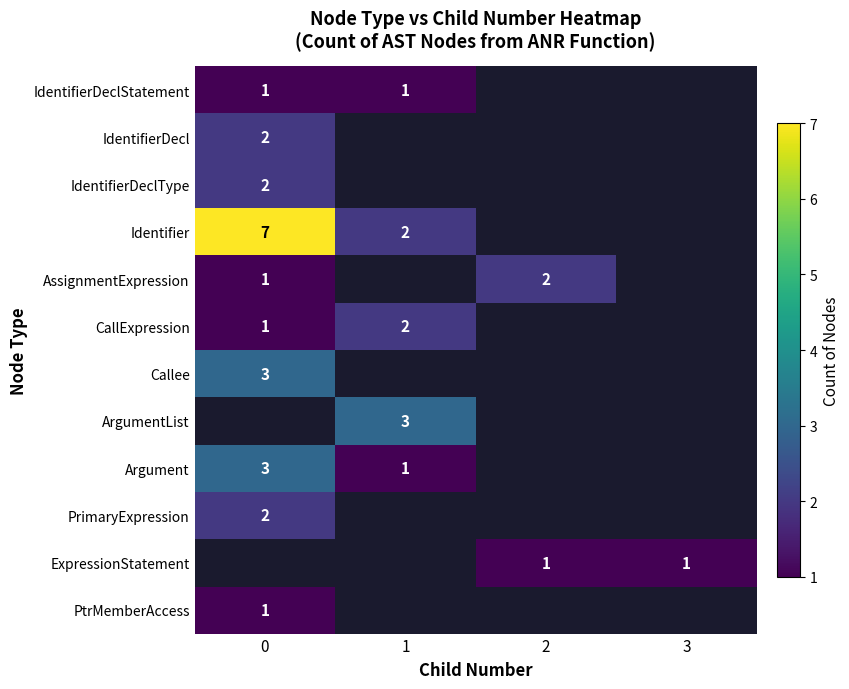

How many distinct data groups are displayed?

12